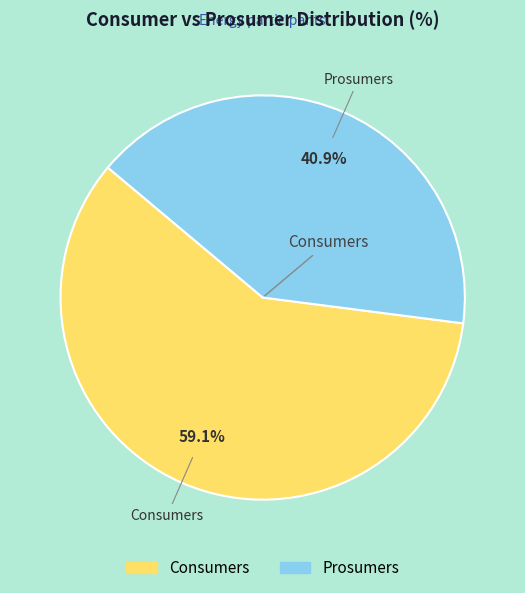

Is it true that Prosumers is 41% of the pie?

True